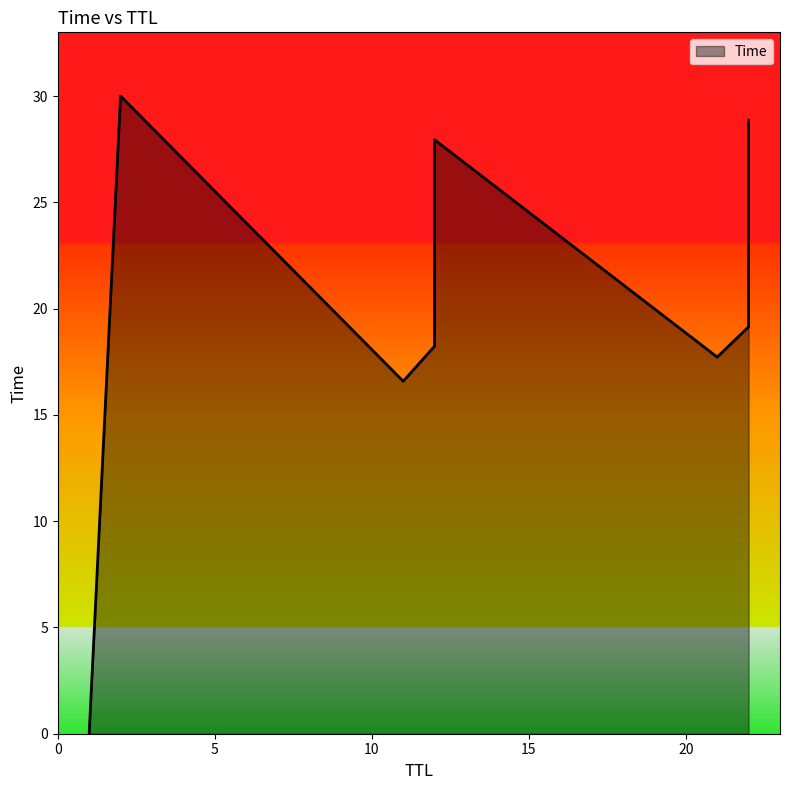

What is the label of the 8th point from the right?

1